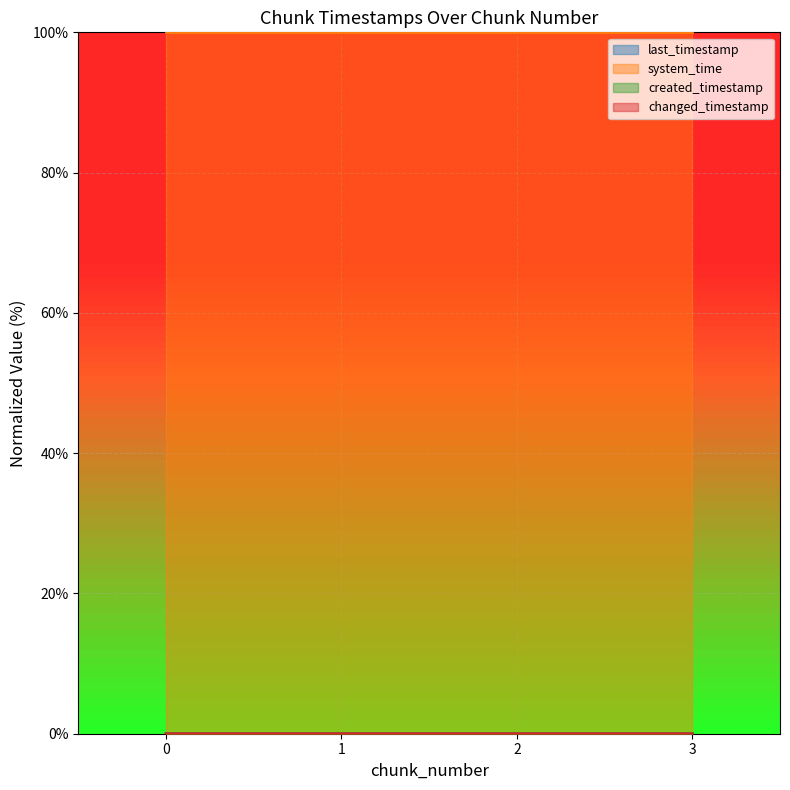

Reading left to right, what are all the values shown in this chart?

last_timestamp: 0=0.0	1=0.0	2=0.0	3=0.0
system_time: 0=100.0	1=100.0	2=100.0	3=100.0
created_timestamp: 0=0.0	1=0.0	2=0.0	3=0.0
changed_timestamp: 0=0.0	1=0.0	2=0.0	3=0.0